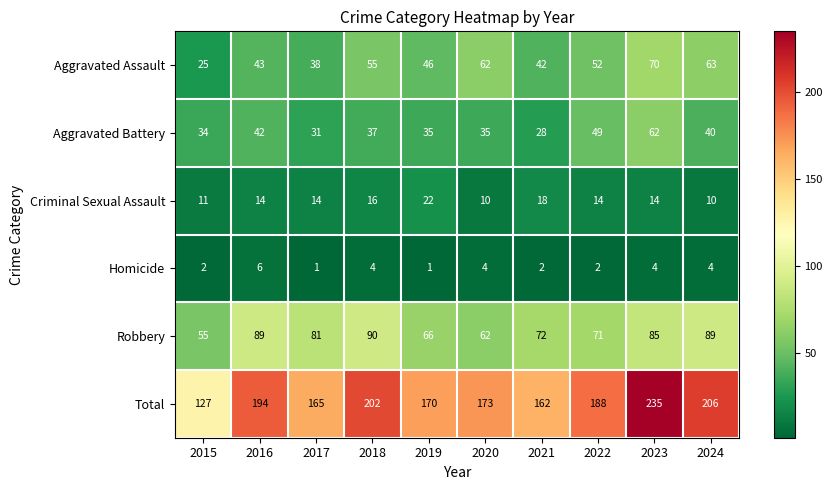

Rank the series by their maximum value, from lowest to highest.

Homicide, Criminal Sexual Assault, Aggravated Battery, Aggravated Assault, Robbery, Total